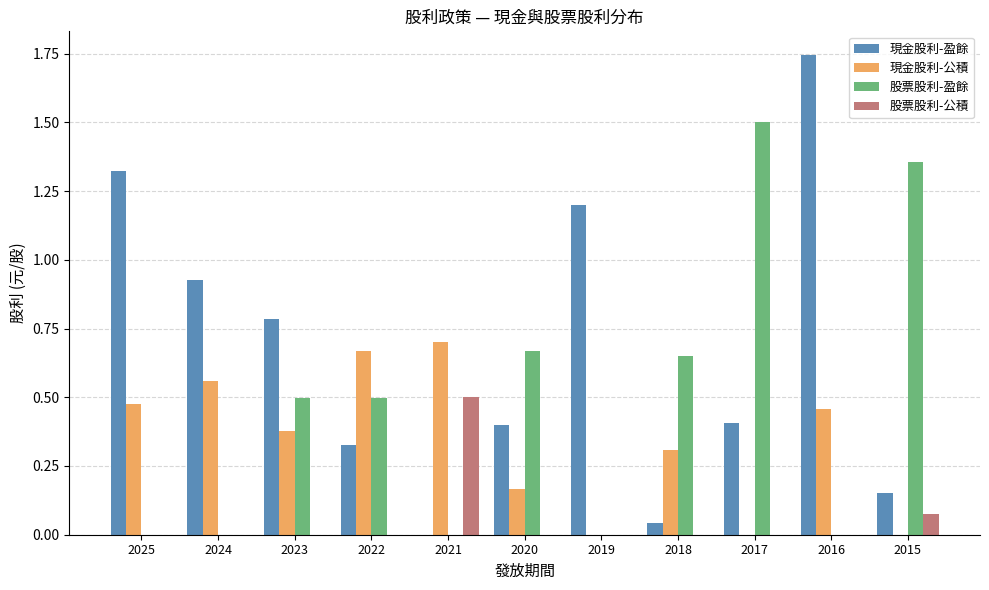

Which series has the widest spread of values?

現金股利-盈餘